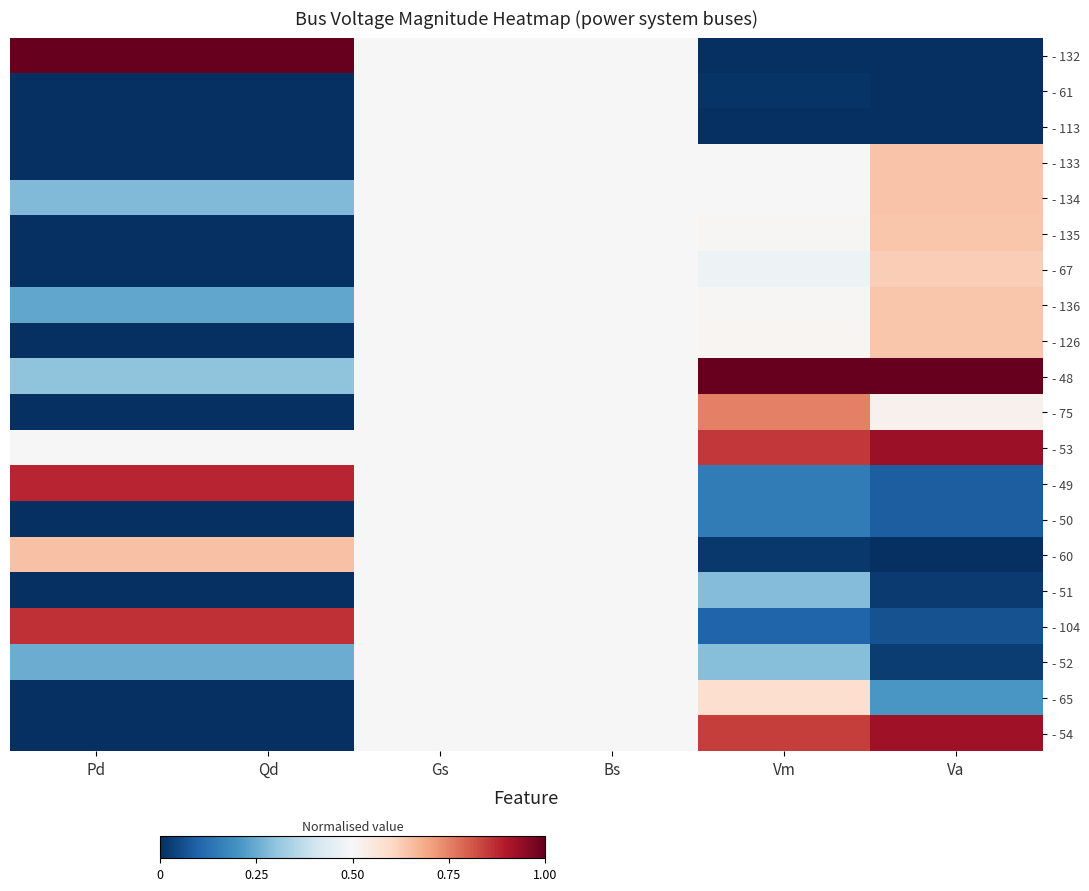

Between Bs and Vm, which is larger?

Bs